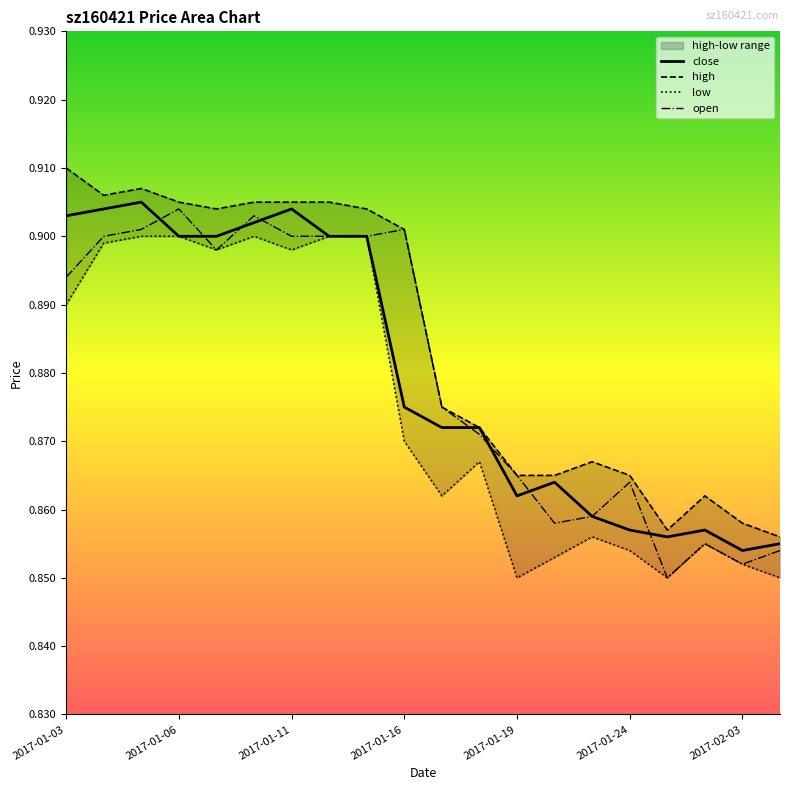

At which category is the sum across all series the highest?

2017-01-05